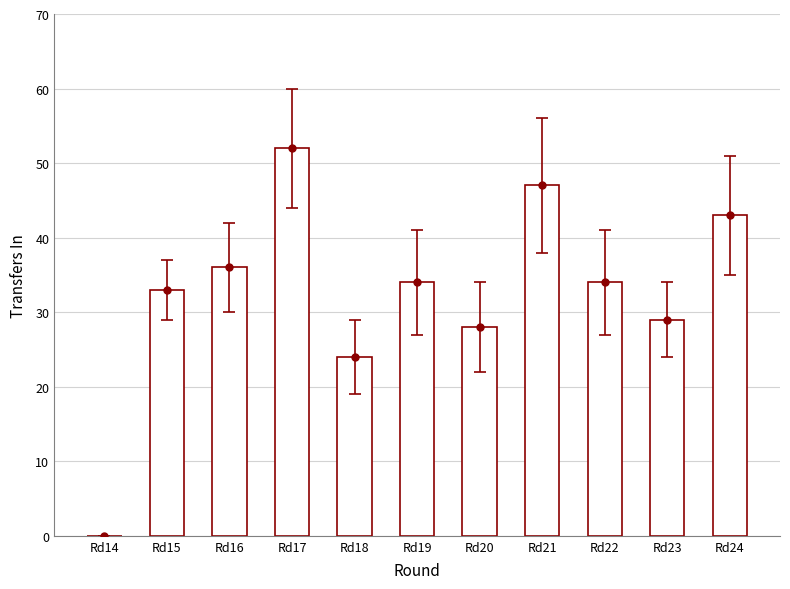

Reading left to right, transcribe all the data shown in this chart.

Rd14=0	Rd15=33	Rd16=36	Rd17=52	Rd18=24	Rd19=34	Rd20=28	Rd21=47	Rd22=34	Rd23=29	Rd24=43